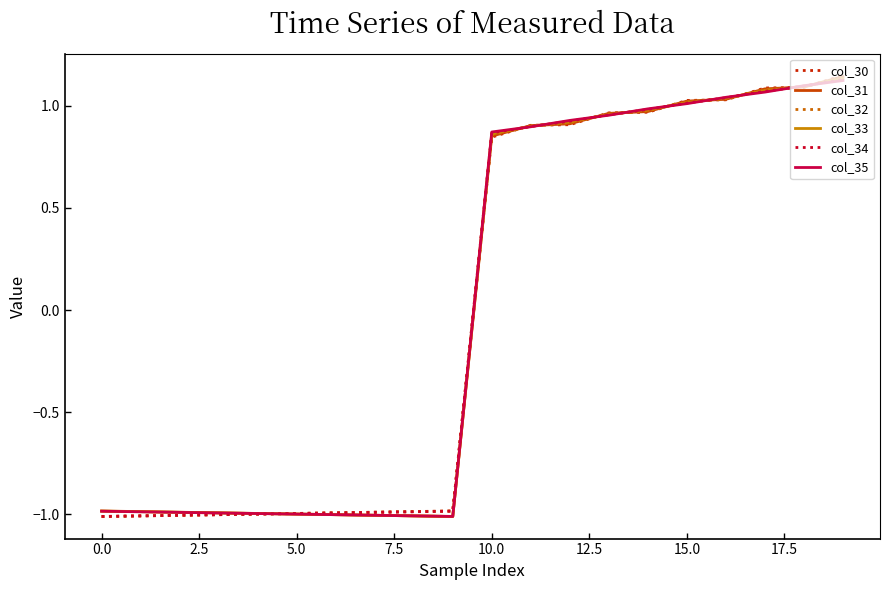

What is the lowest value of the col_30 series?

-1.0